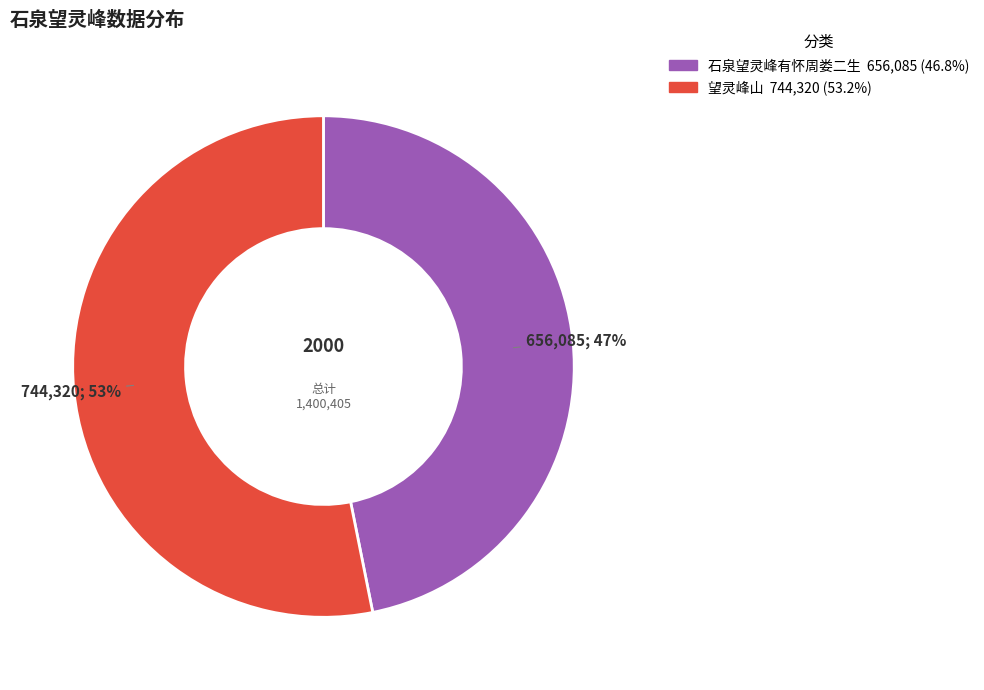

Is the sum of 望灵峰山 and 石泉望灵峰有怀周娄二生 greater than half?

Yes